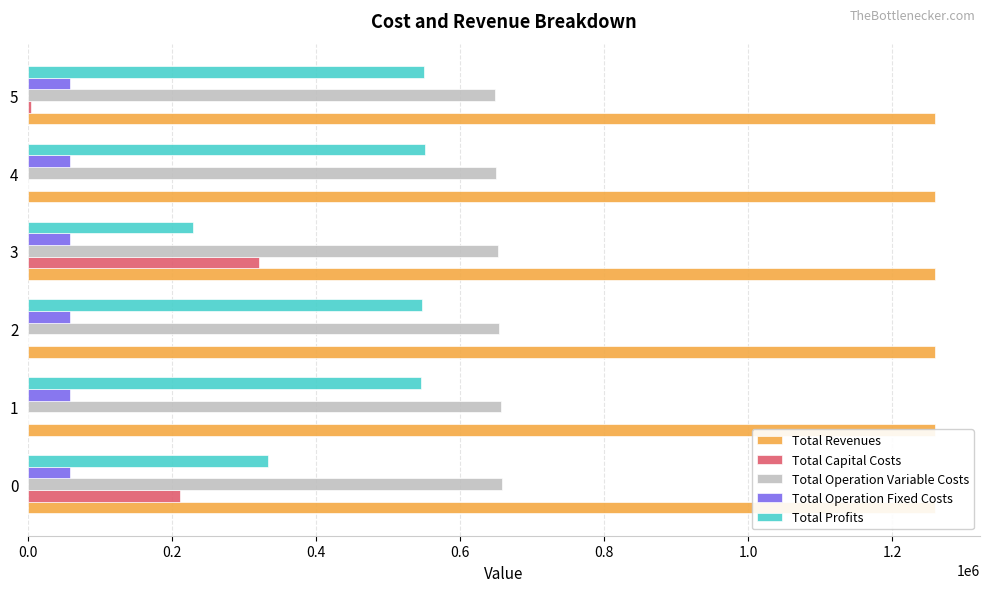

Are the bars grouped side by side (vs. stacked)?

Yes